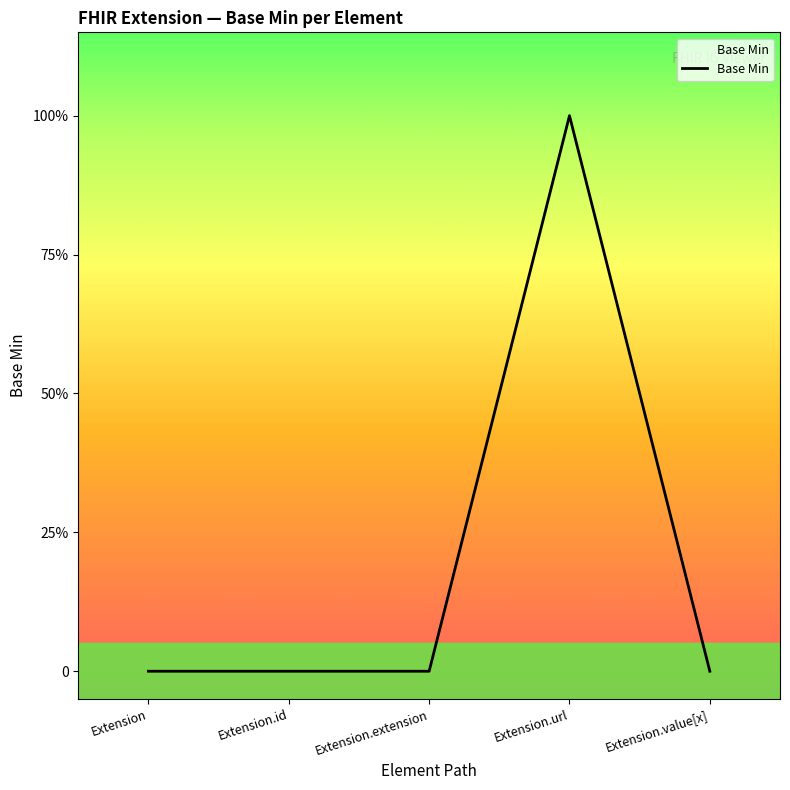

What is the greatest value displayed?

1